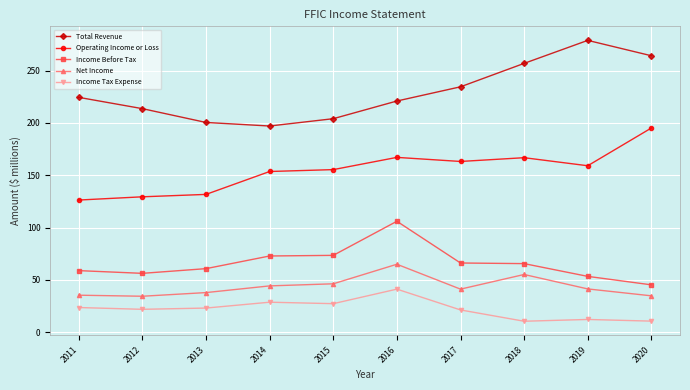

True or false: Net Income and Income Before Tax cross at least once.

False